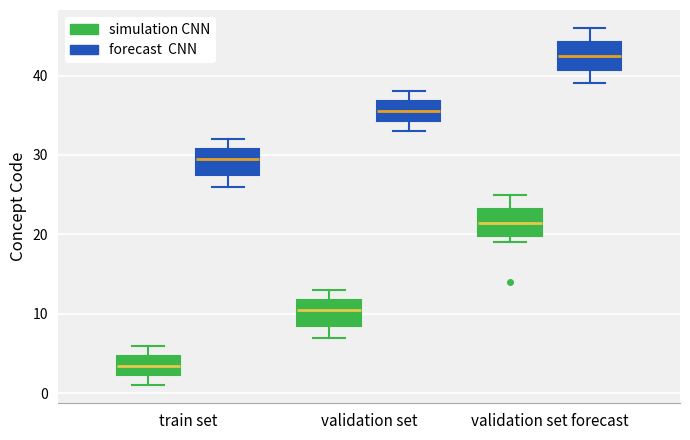

Where does the upper whisker of the box for validation set forecast (forecast CNN) end on the y-axis? The values are not printed on the chart, so give them approximately, as read against the axis.

46